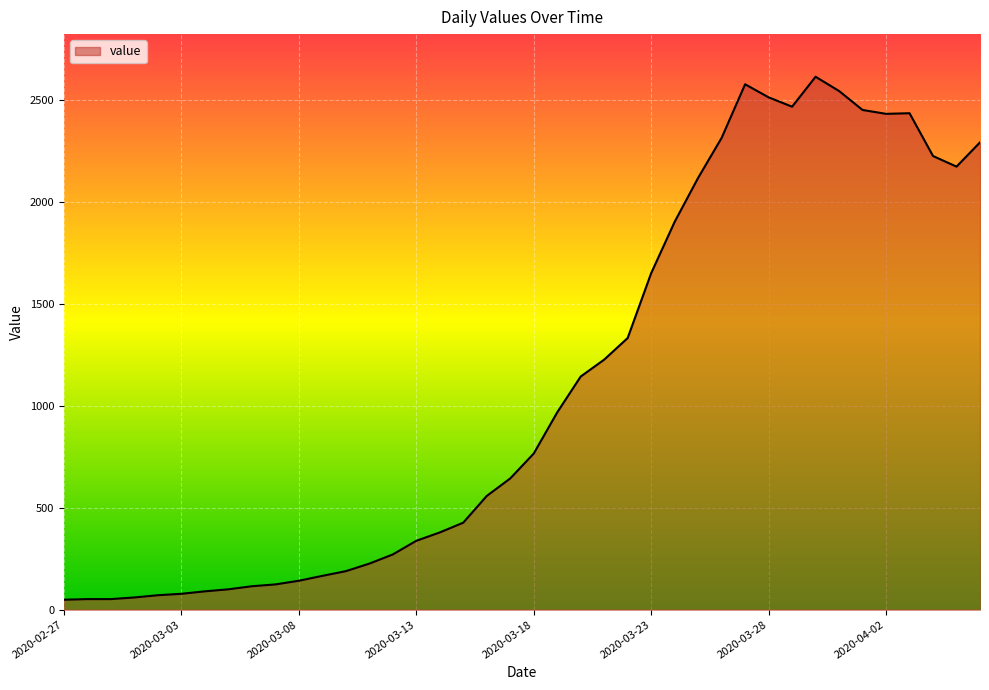

What is the greatest value displayed?

2615